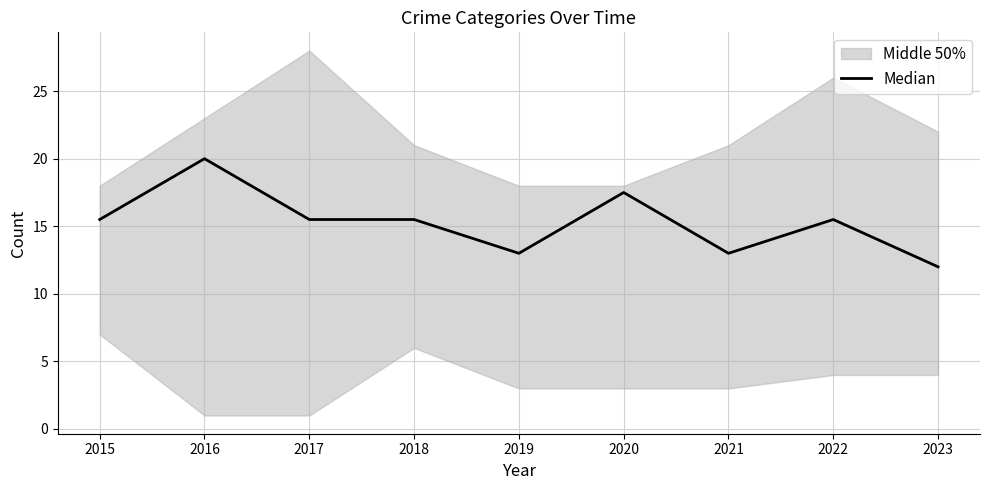

What is the minimum value shown in the chart?

12.0